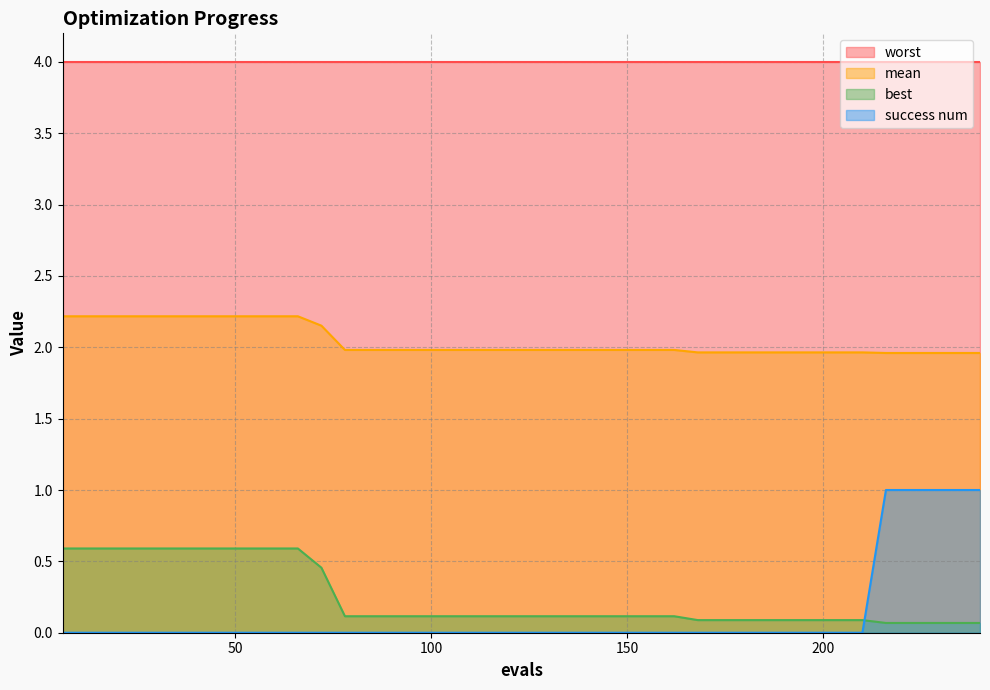

True or false: mean and success num cross at least once.

False